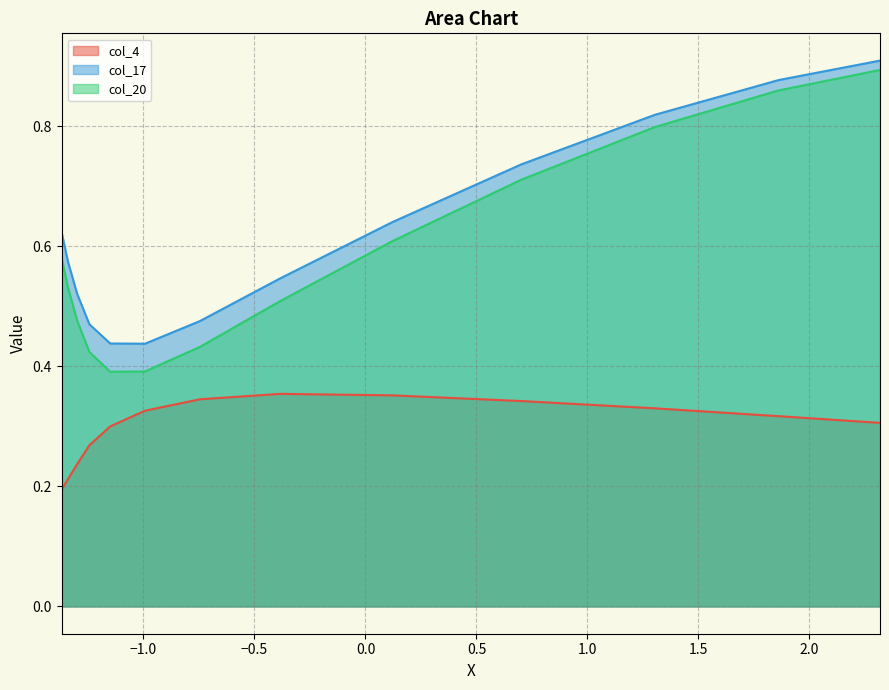

Which series has the largest range (max minus min)?

col_20